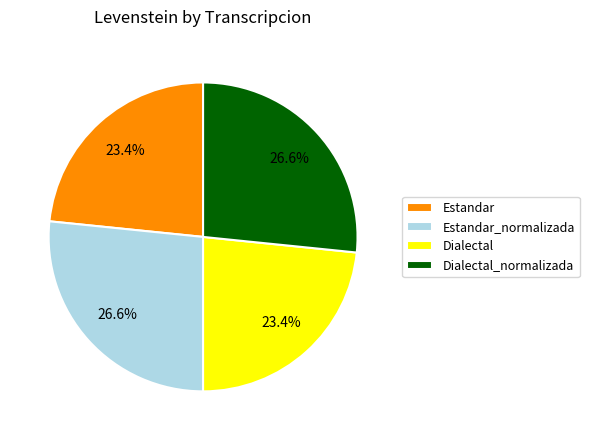

True or false: Estandar accounts for 23% of the total.

True